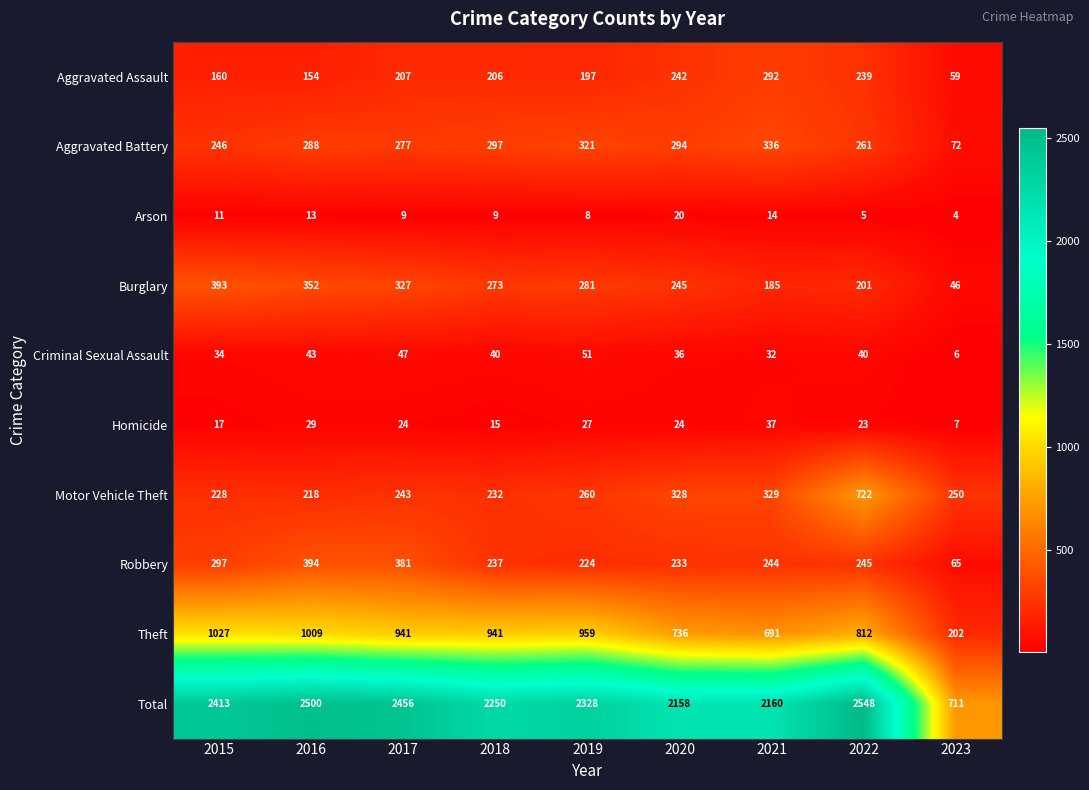

Which series has the largest total across all categories?

Total